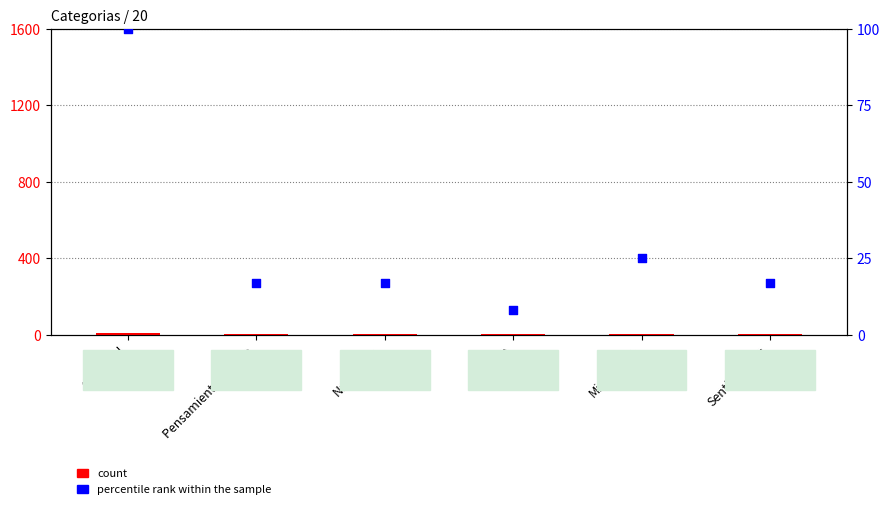

Which series reaches the maximum Y coordinate?

percentile rank within the sample